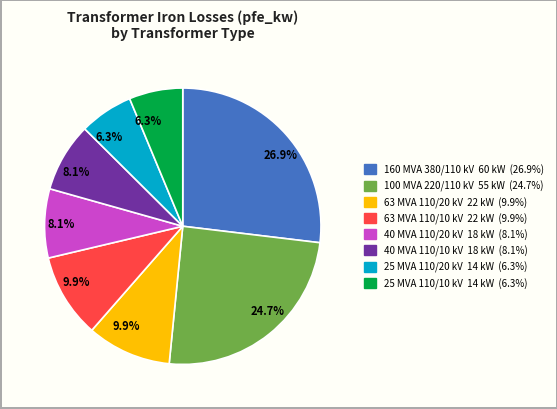

Does any single category account for the majority?

No